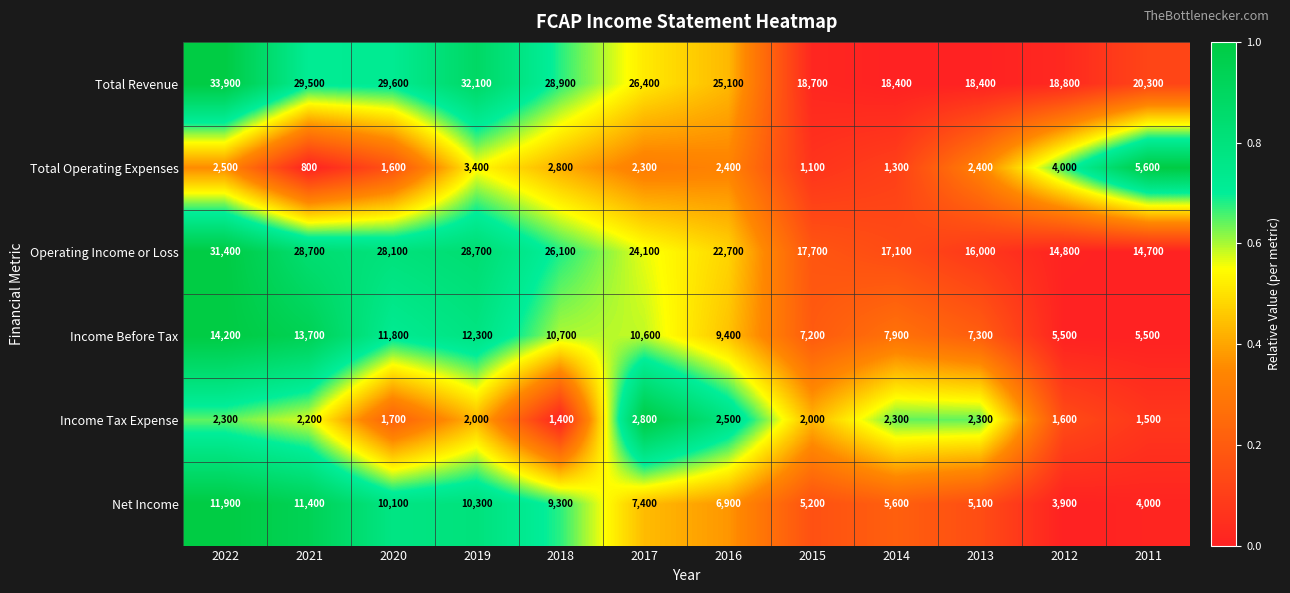

Is the value of Income Tax Expense at 2018 greater than the value of Income Before Tax at 2012?

No